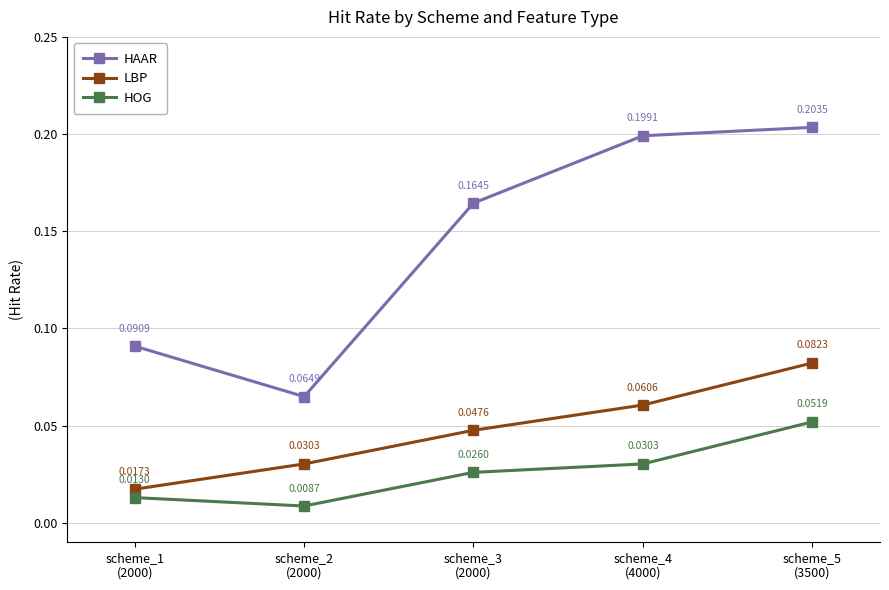

Is the value of LBP at scheme_2
(2000) greater than the value of HAAR at scheme_4
(4000)?

No